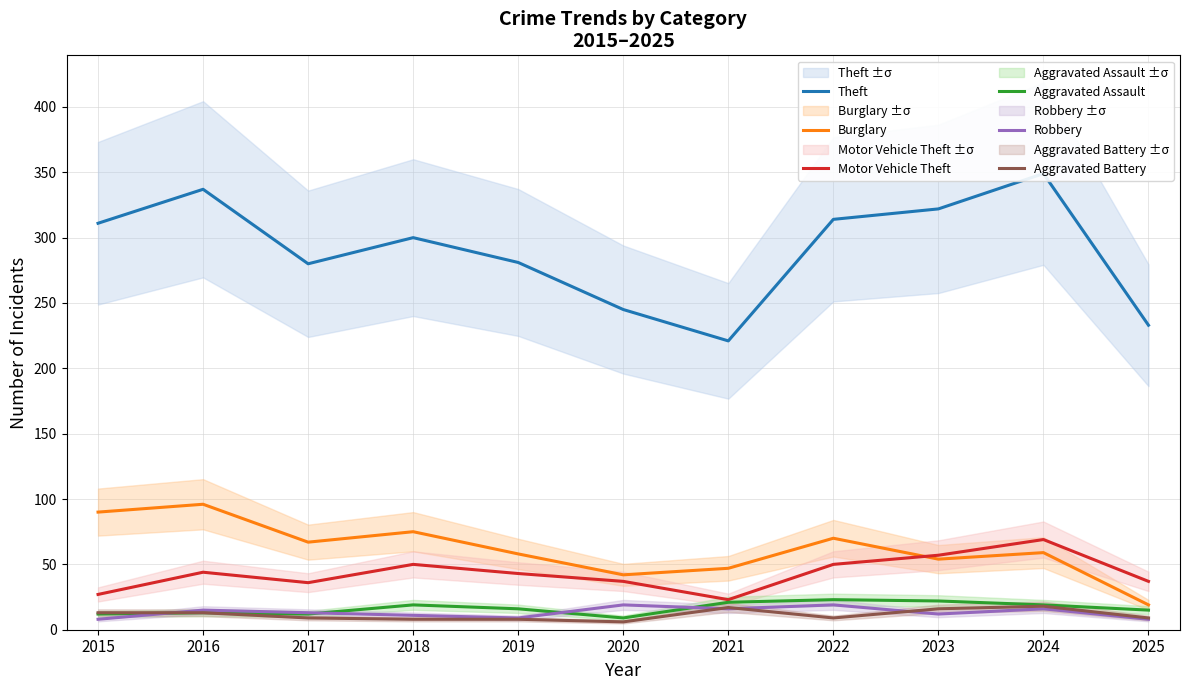

What is the sum of the Theft values at 2021 and 2025?

454